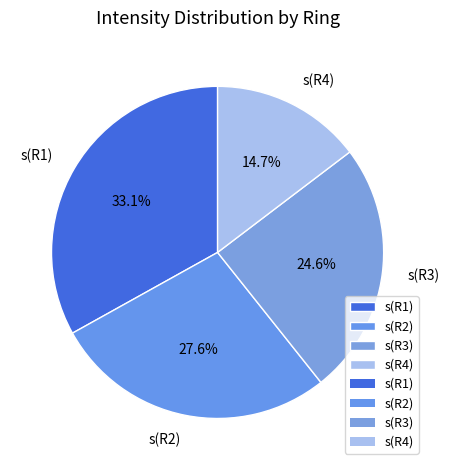

How many slices are in this pie chart?

4